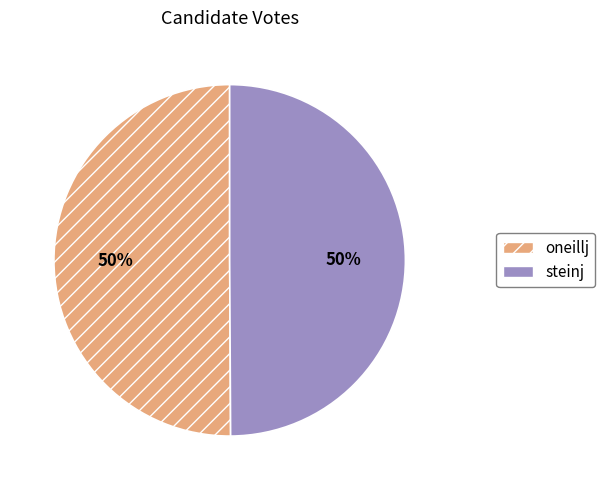

How many segments does this pie chart have?

2